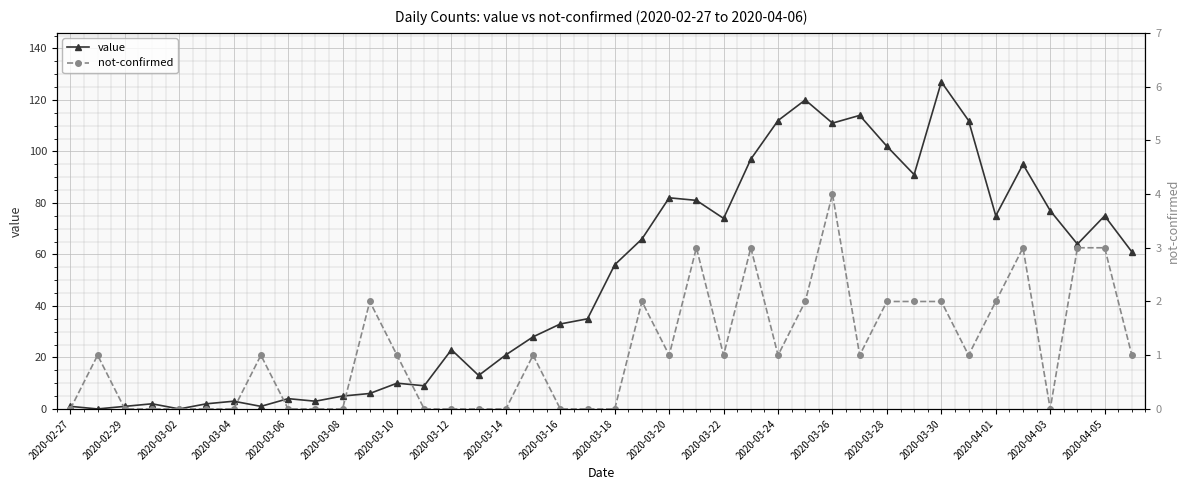

Where is value nearest to the value 63?

37